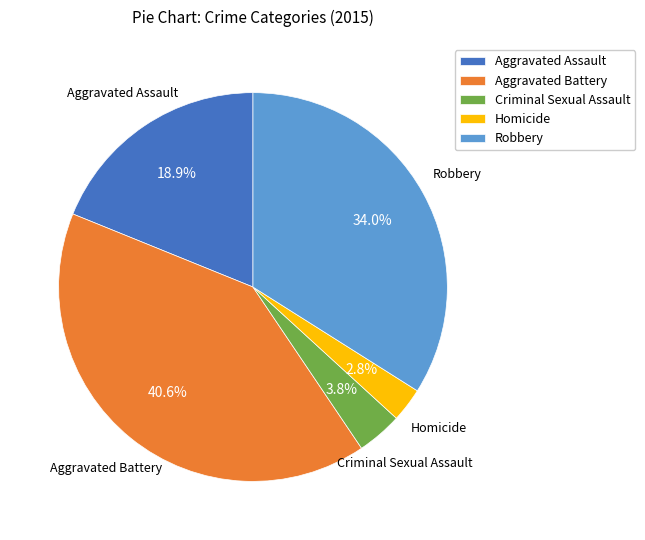

How many segments does this pie chart have?

5